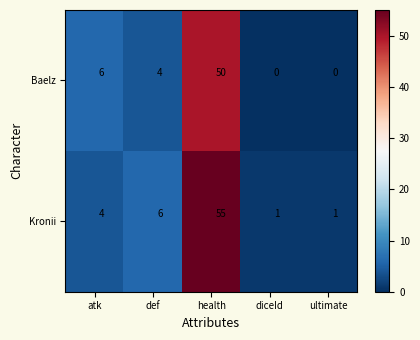

Which series changed the most between atk and ultimate?

Baelz